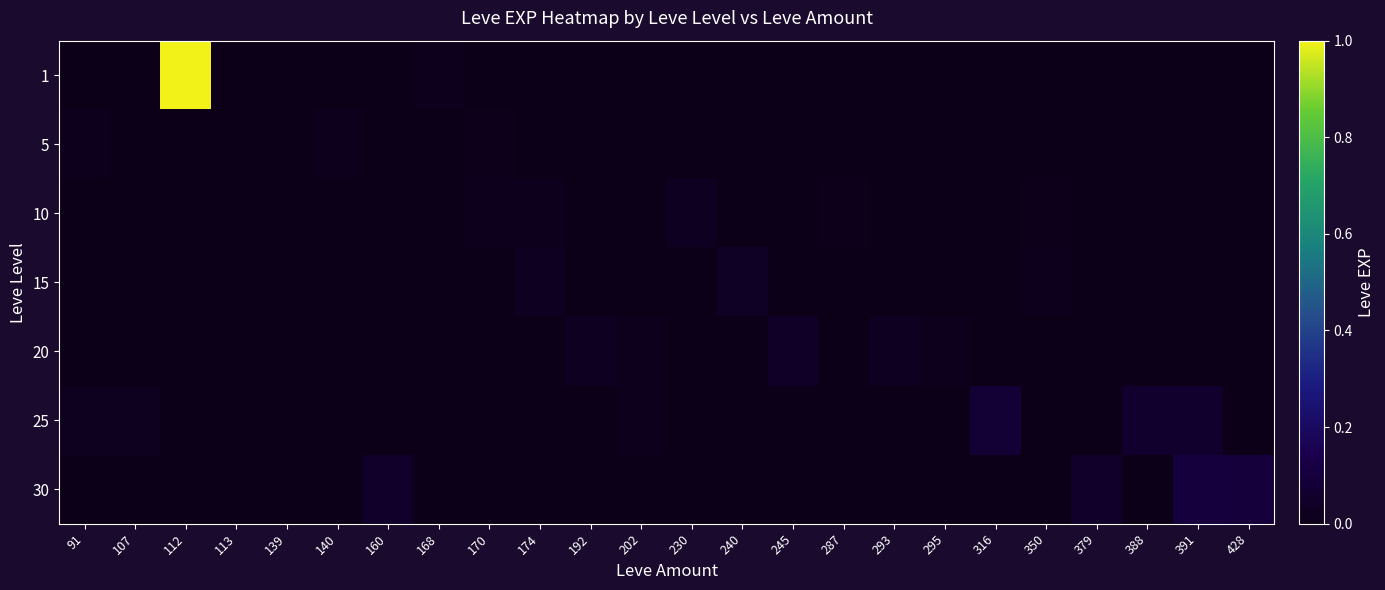

Which category has the lowest value across all series?

107